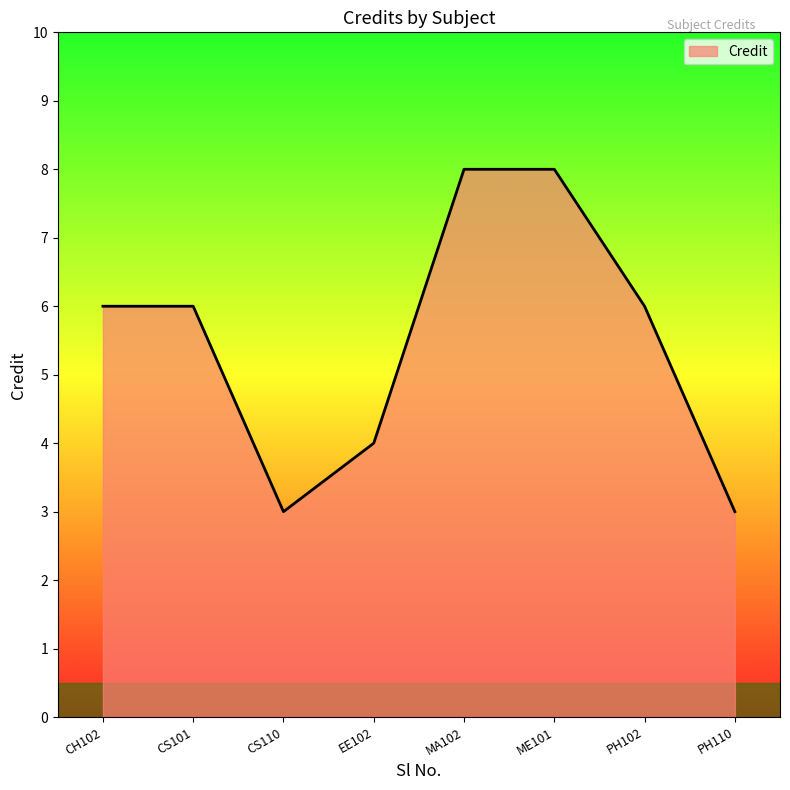

Count the number of categories in the chart.

8